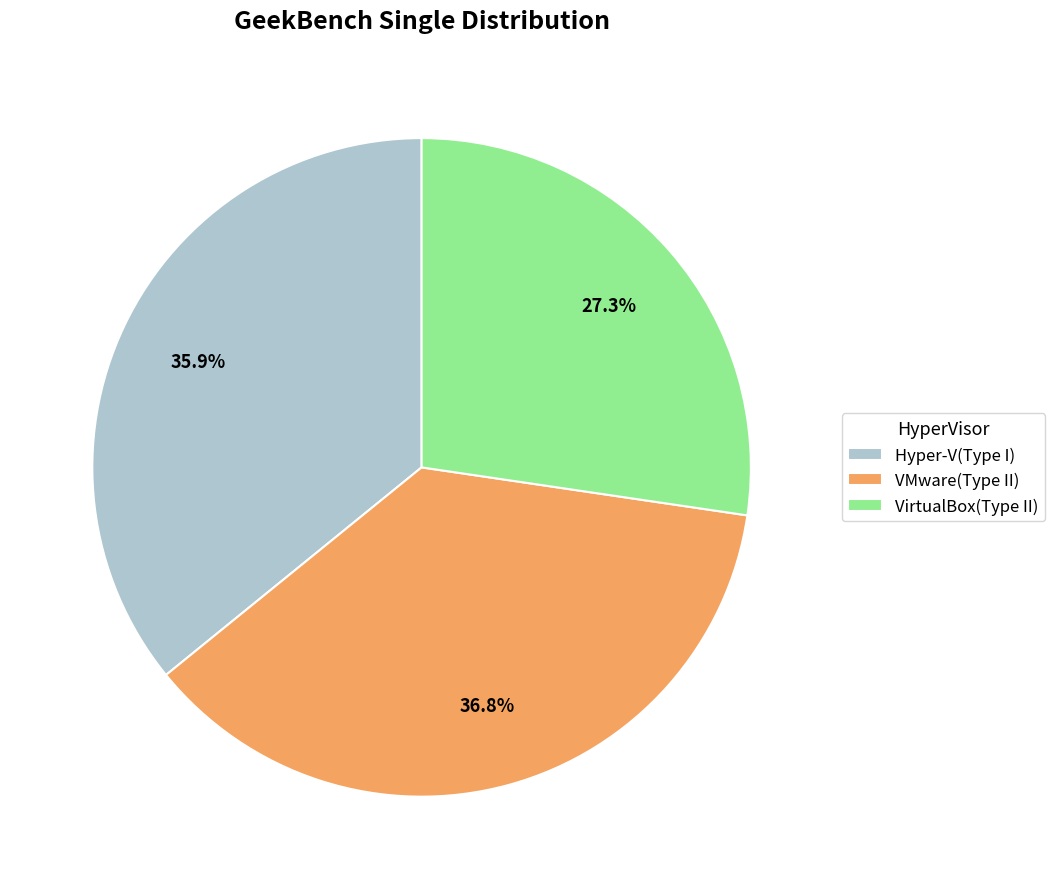

Is it true that VMware(Type II) is 48% of the pie?

False